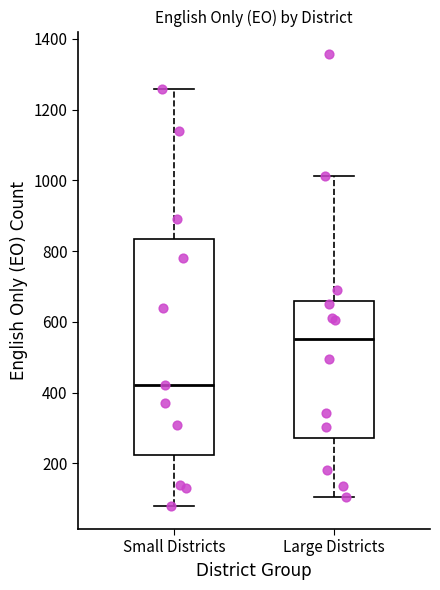

Where does the median line of the box for Large Districts sit on the y-axis? The values are not printed on the chart, so give them approximately, as read against the axis.

560